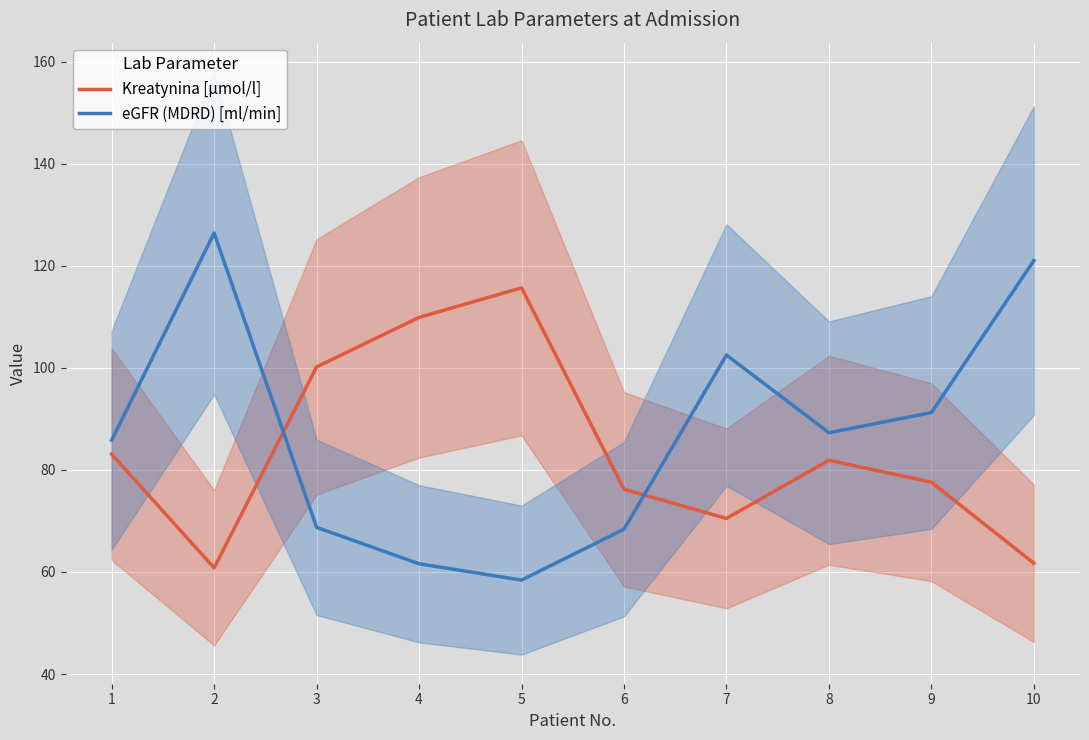

True or false: Kreatynina [µmol/l] and eGFR (MDRD) [ml/min] intersect in this chart.

True